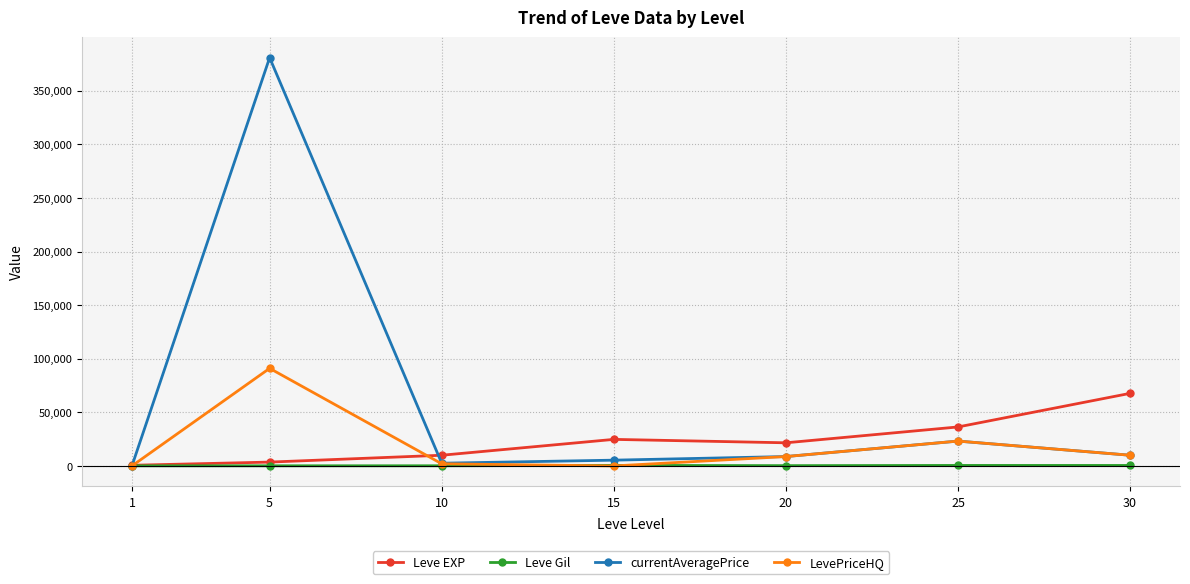

The value of Leve EXP at 25 is 36390.0. True or false?

True